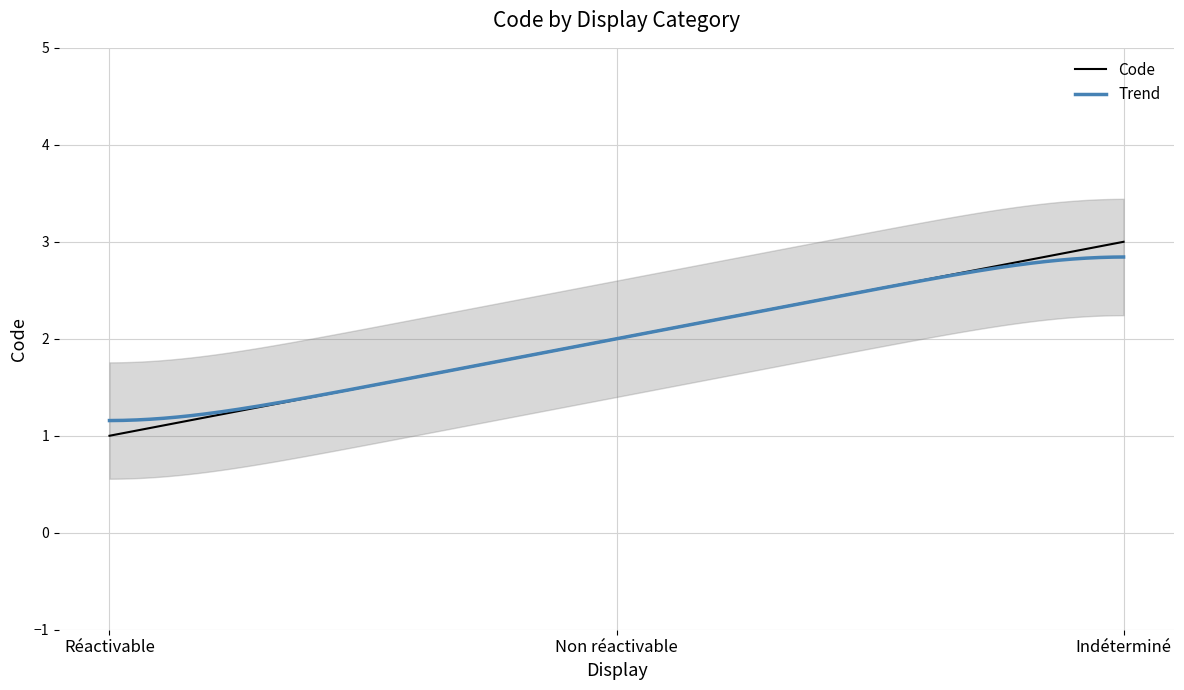

How many data points are less than 2?

1